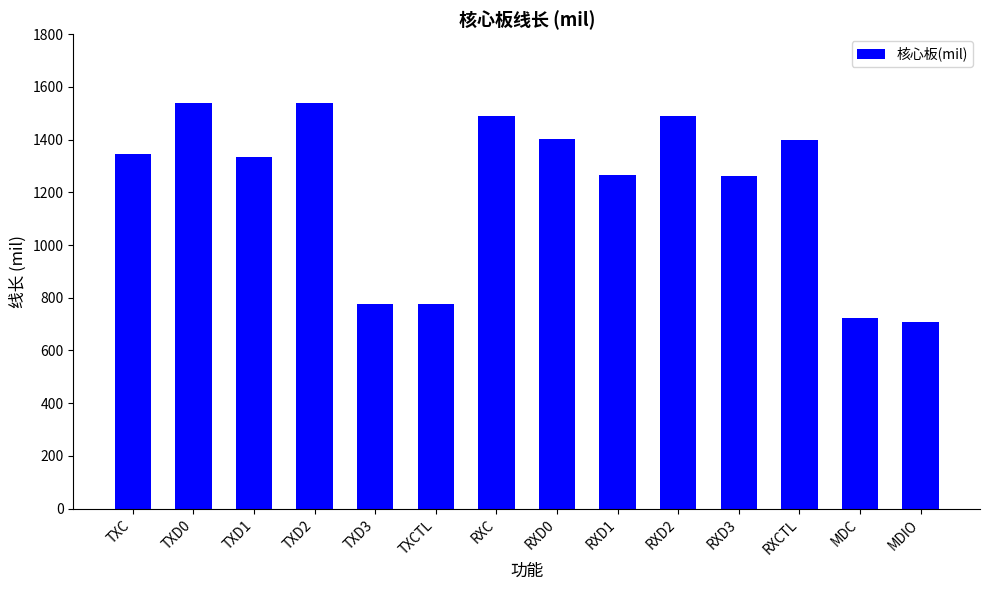

What is the change in value from TXC to TXCTL?

-568.7